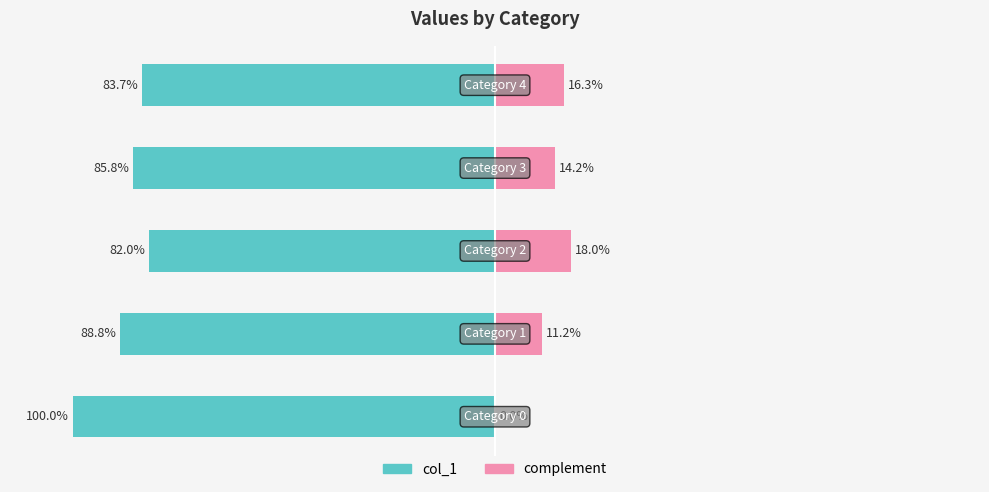

Where is col_1 nearest to the value -90?

1